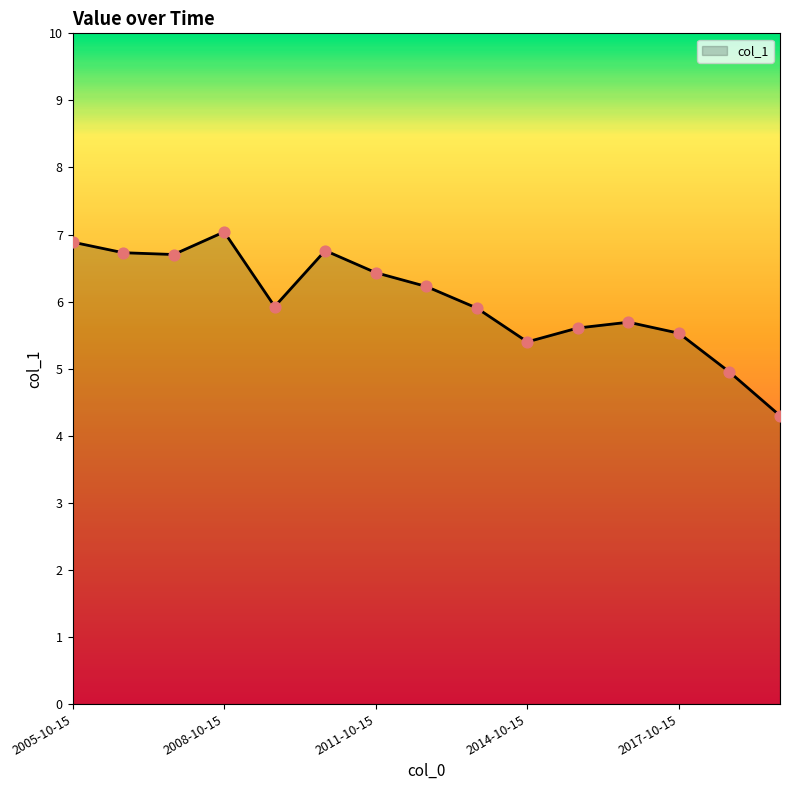

What is the difference between the maximum and minimum values?

2.7